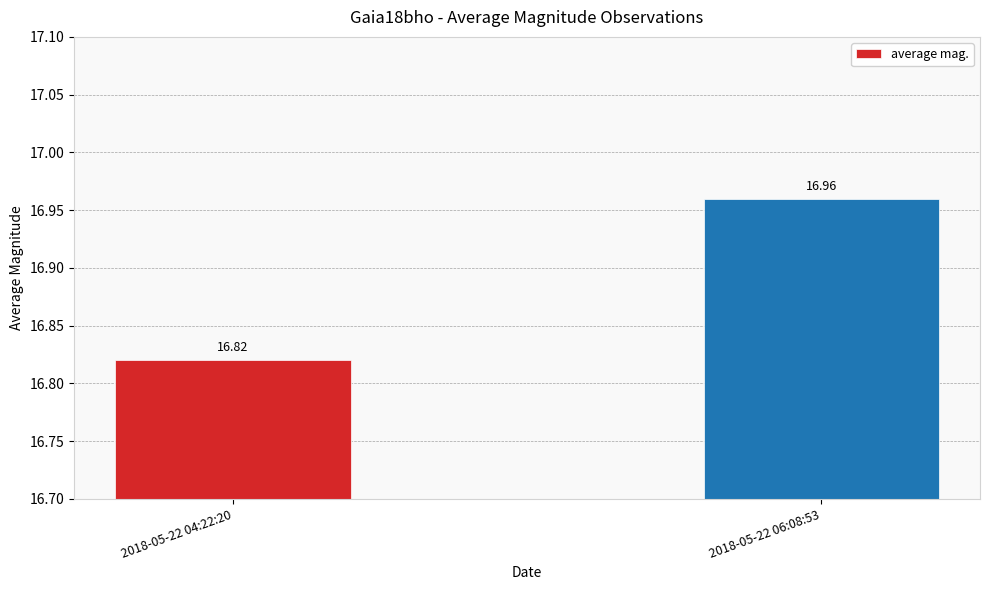

What is the label of the 1st bar from the right?

2018-05-22 06:08:53